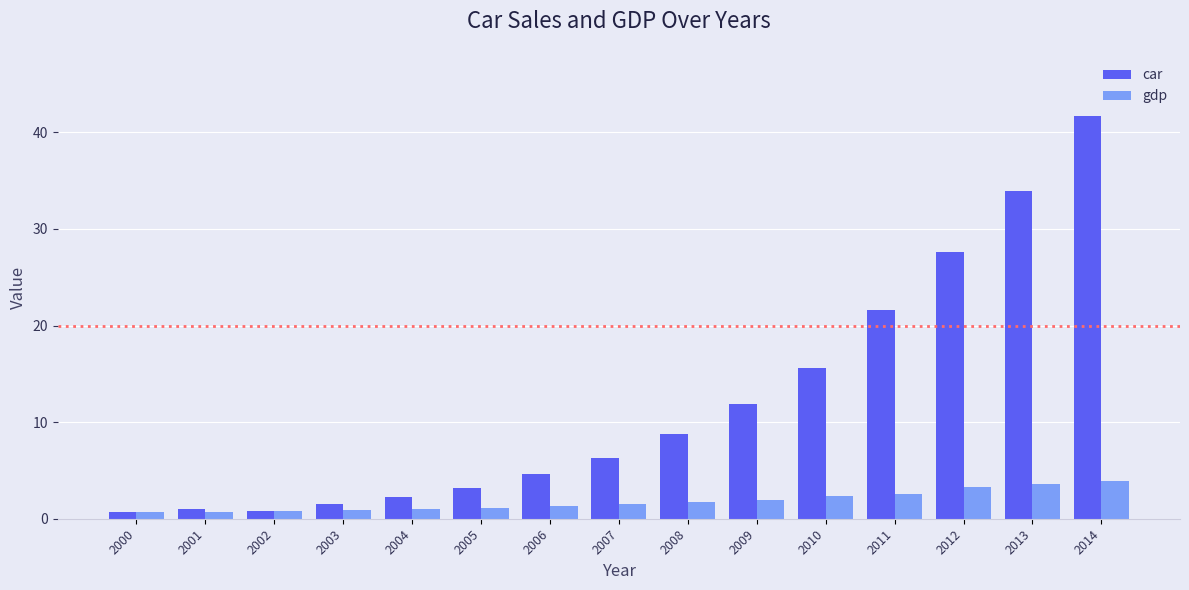

What is the approximate value of car at 2005?

3.2